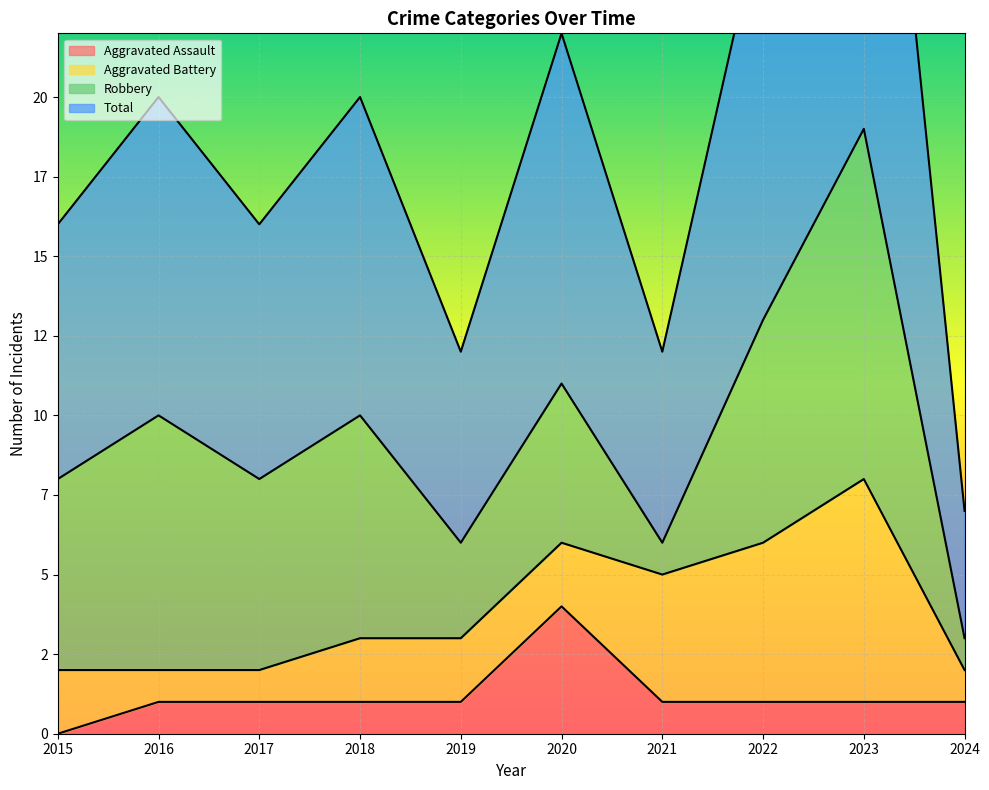

How many values in Aggravated Assault are above zero?

9